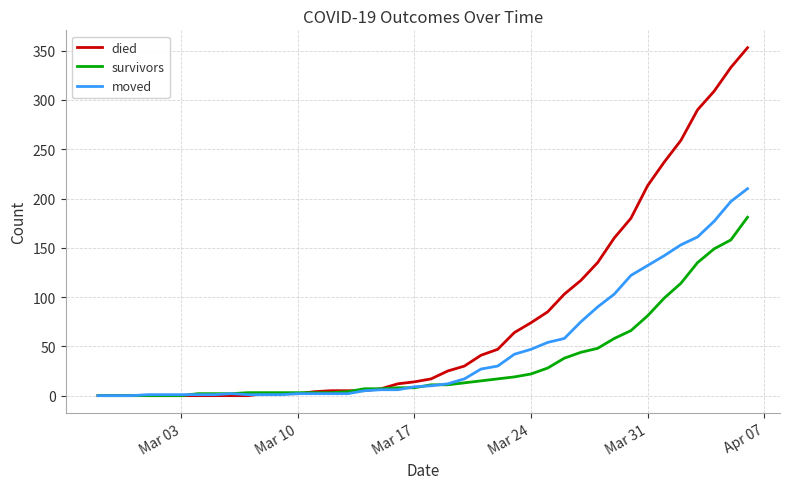

What is the difference between the maximum and minimum values in the survivors series?

181